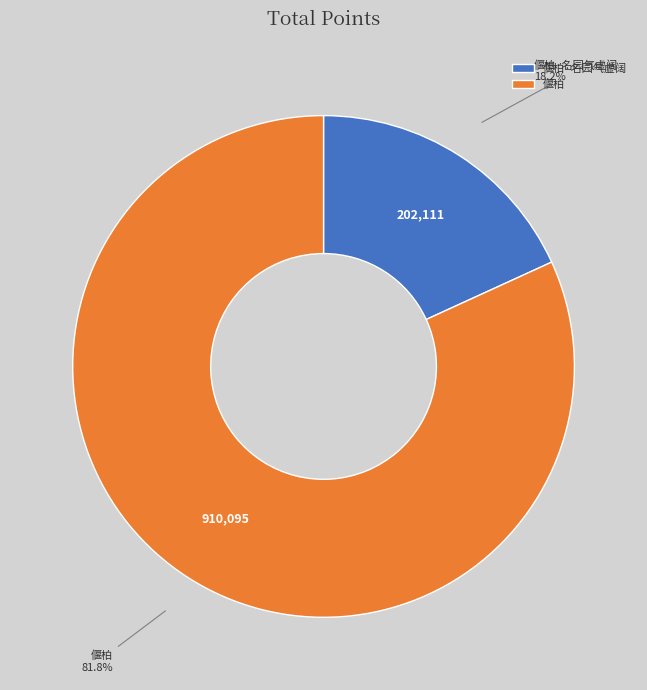

What is the ratio of the value at 偃柏·名园气虚阔 to the value at 偃柏?

0.2